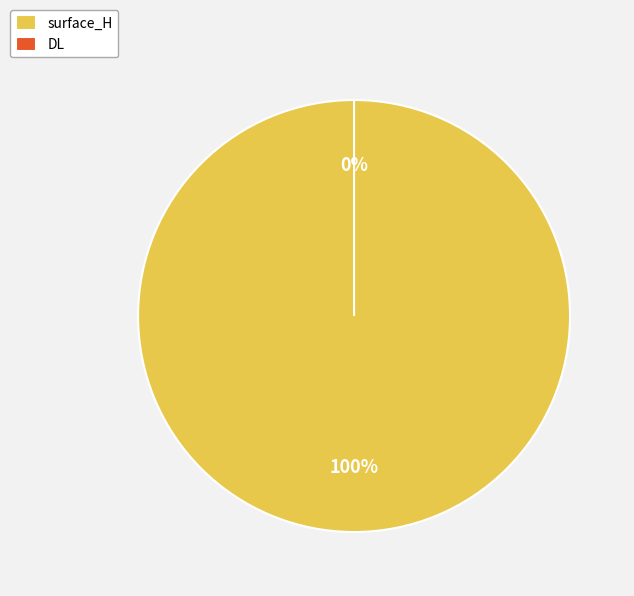

Which slice is the largest?

surface_H